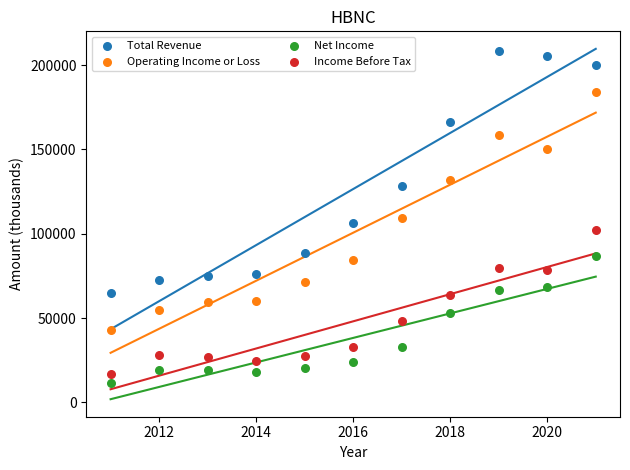

In the Operating Income or Loss series, what Y value is closest to 113300?

109600